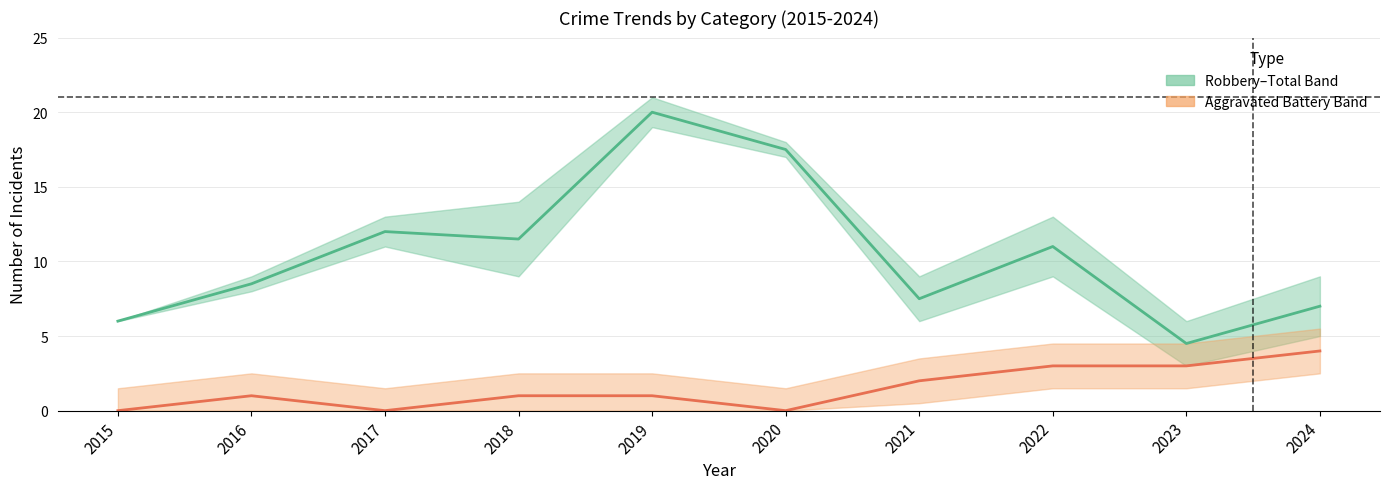

Where does the Aggravated Battery (mid) series first go above 1?

2021